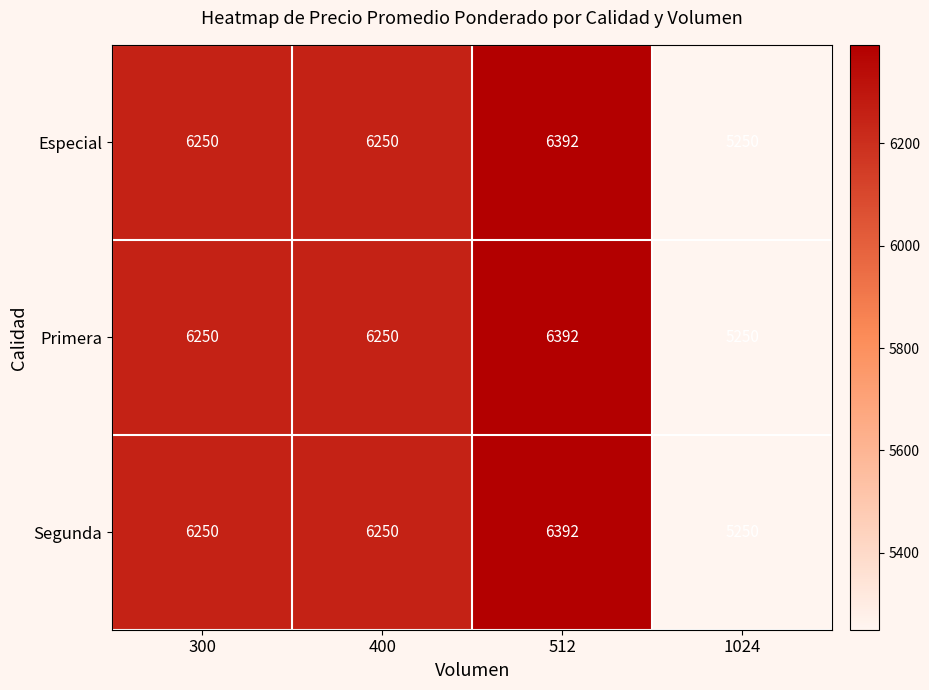

Read the Primera value at 400, to the nearest 50.

6250